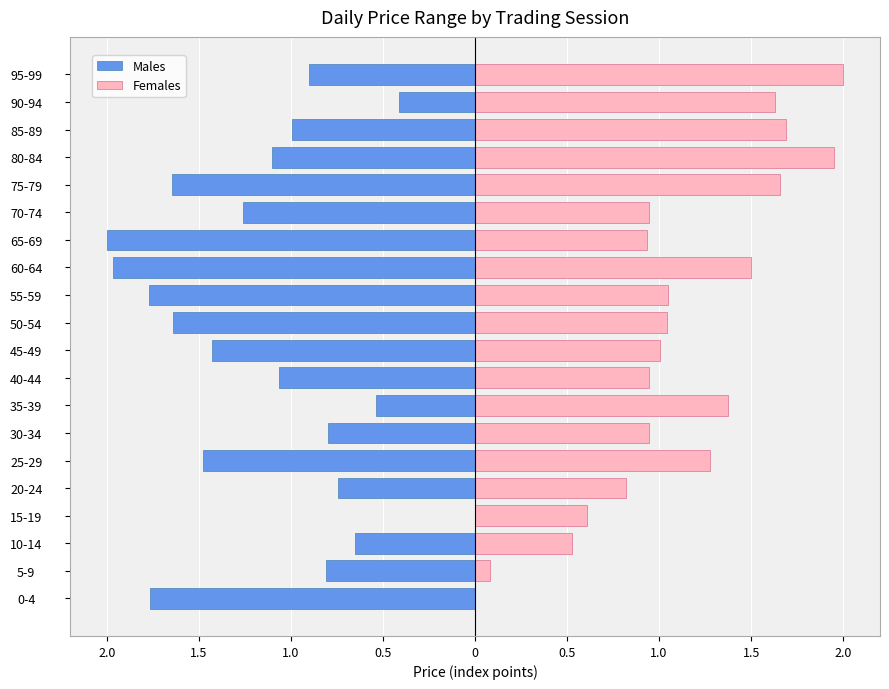

How many bars are there in each group?

2